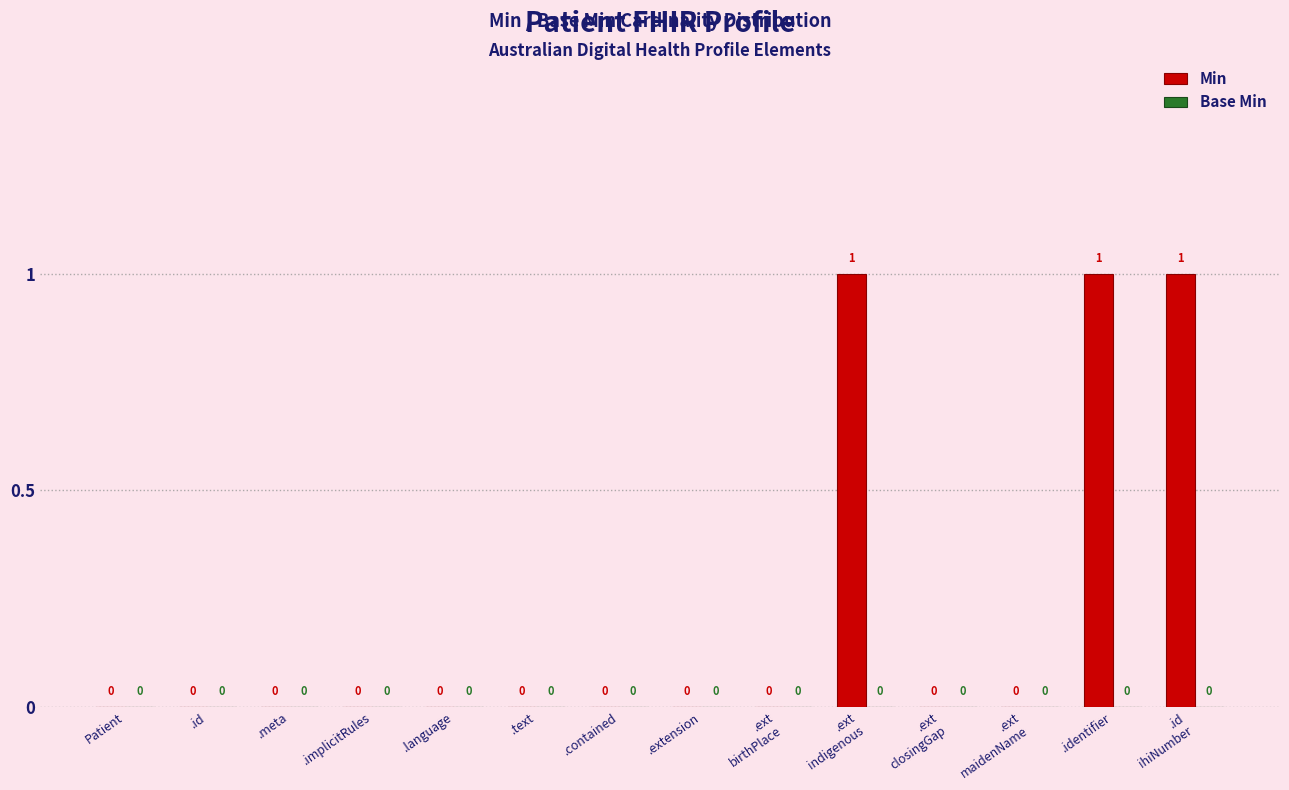

How many values are between 0 and 1?

14